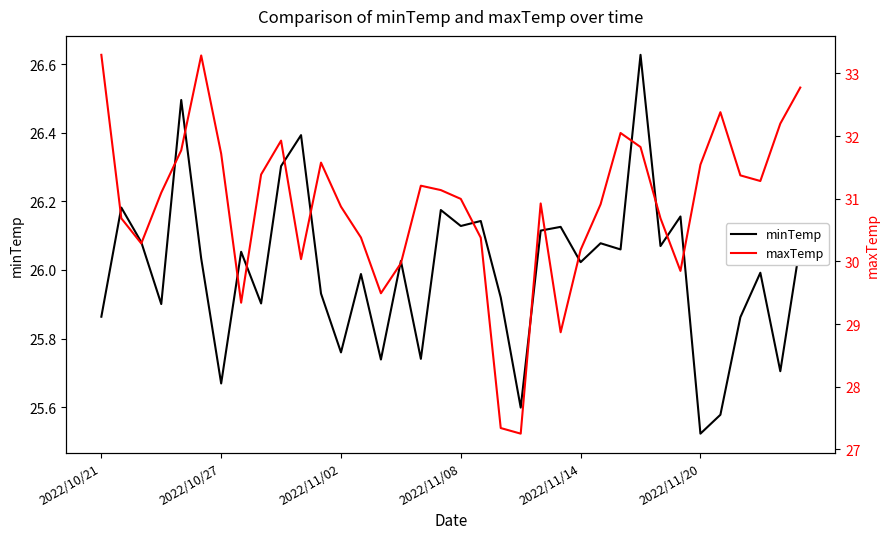

What is the lowest value of the maxTemp series?

27.3